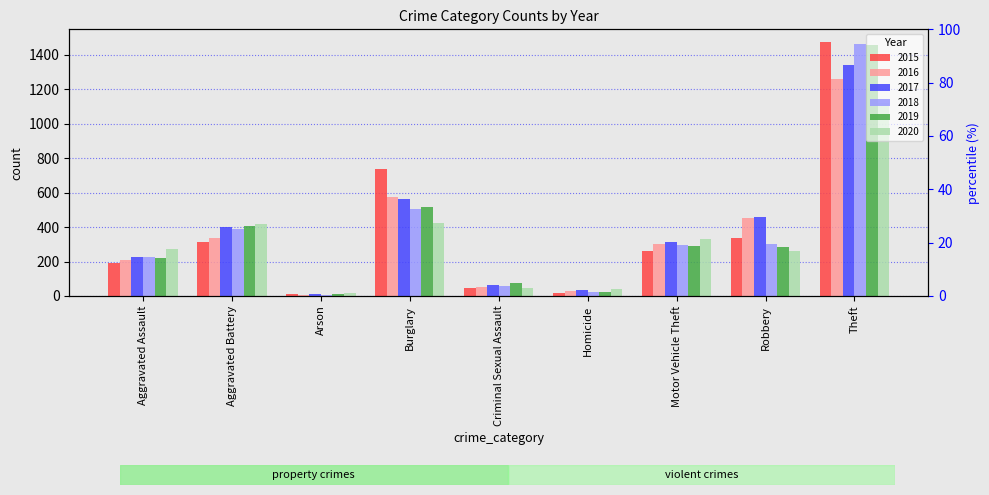

What is the smallest value displayed?

7